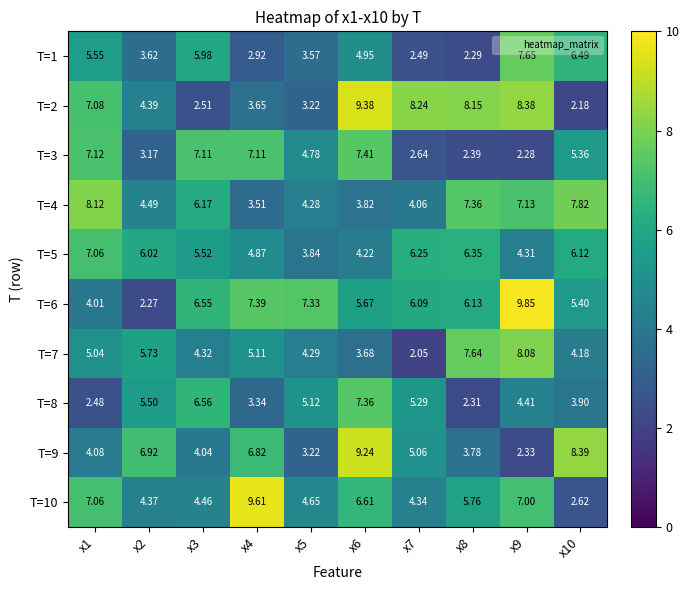

Is the value of T=5 at x6 greater than the value of T=6 at x4?

No